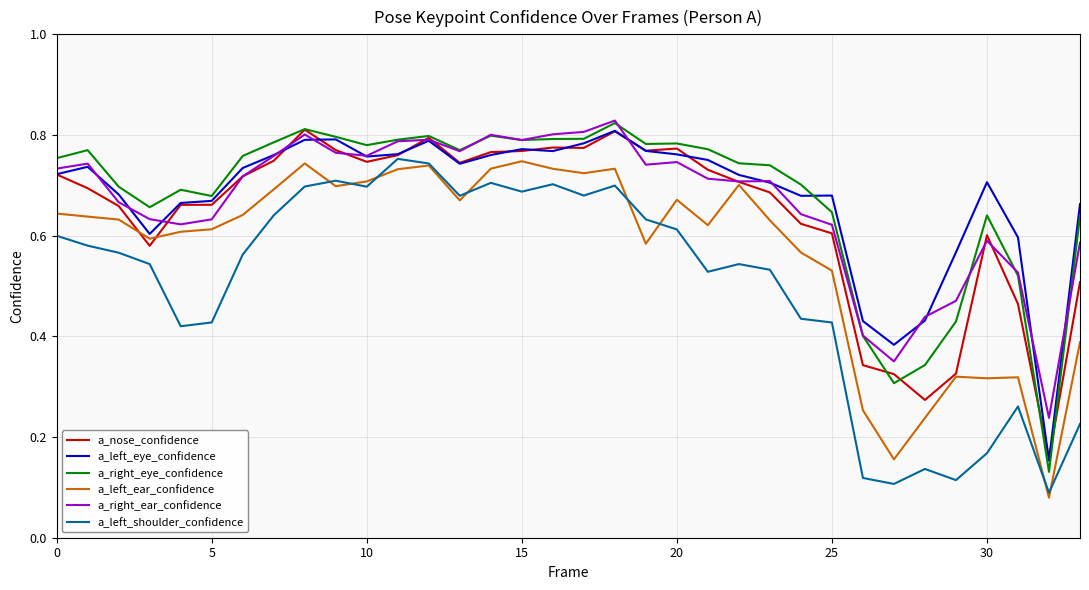

True or false: a_left_ear_confidence and a_right_eye_confidence intersect in this chart.

False